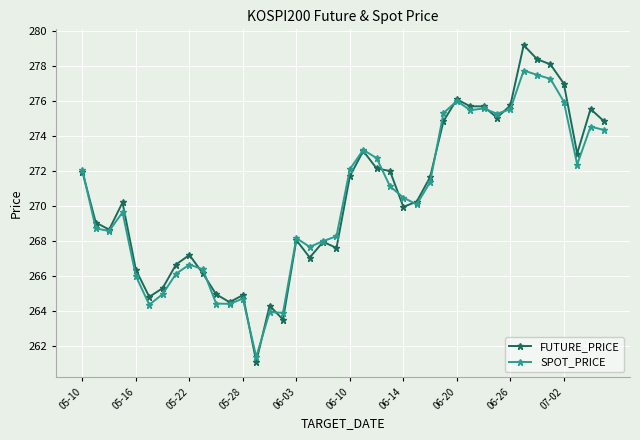

List the series in order of their peak value, highest first.

FUTURE_PRICE, SPOT_PRICE